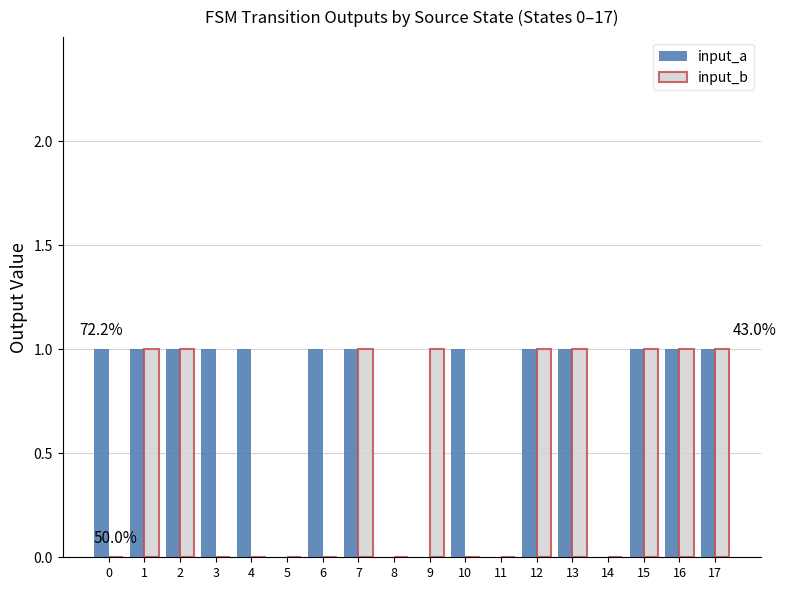

Reading right to left, transcribe all the data shown in this chart.

input_a: 1	1	1	0	1	1	0	1	0	0	1	1	0	1	1	1	1	1
input_b: 1	1	1	0	1	1	0	0	1	0	1	0	0	0	0	1	1	0